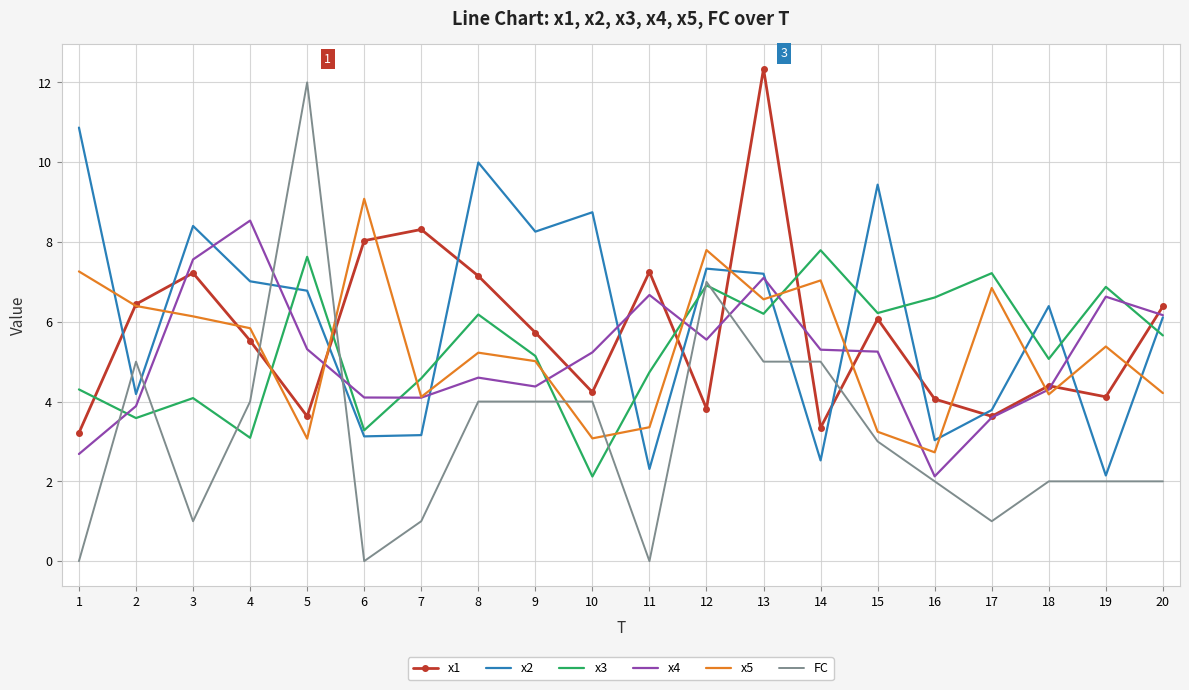

True or false: x1 and x2 intersect in this chart.

True